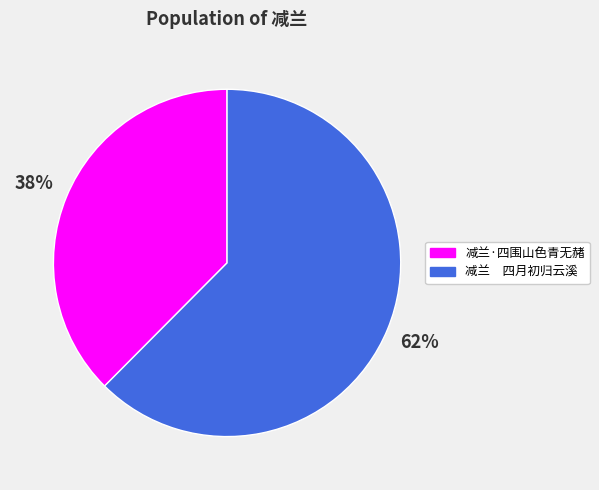

True or false: 减兰·四围山色青无赭 accounts for 45% of the total.

False